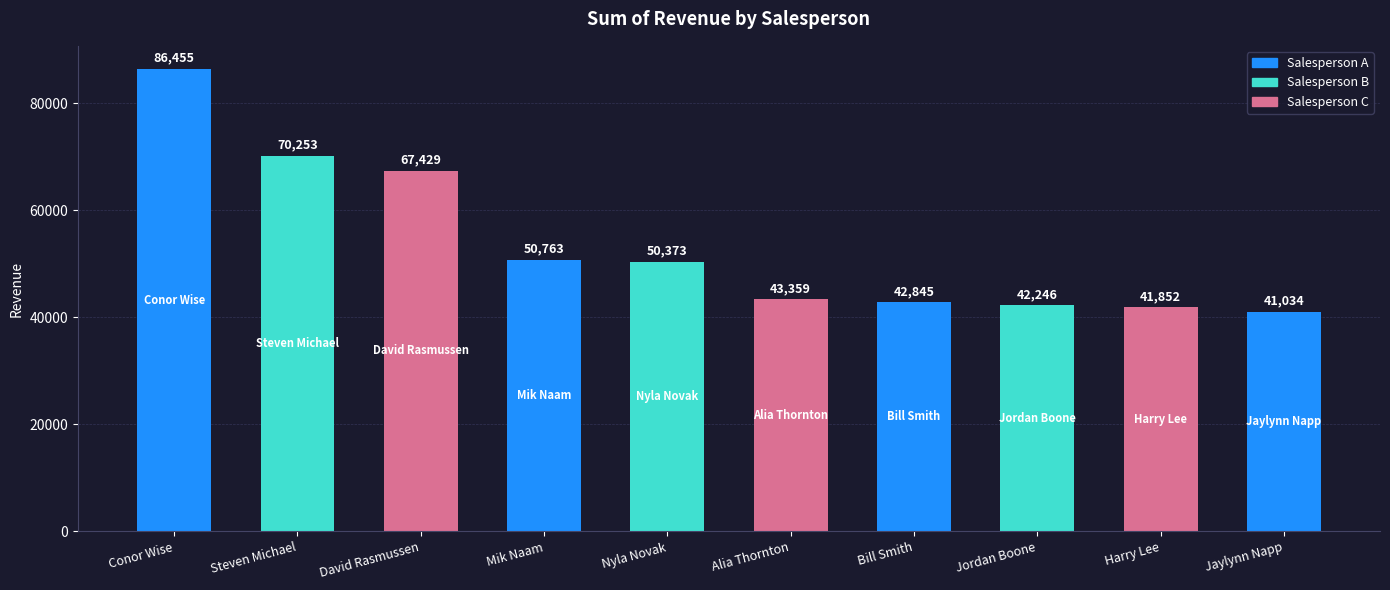

Are the bars horizontal?

No